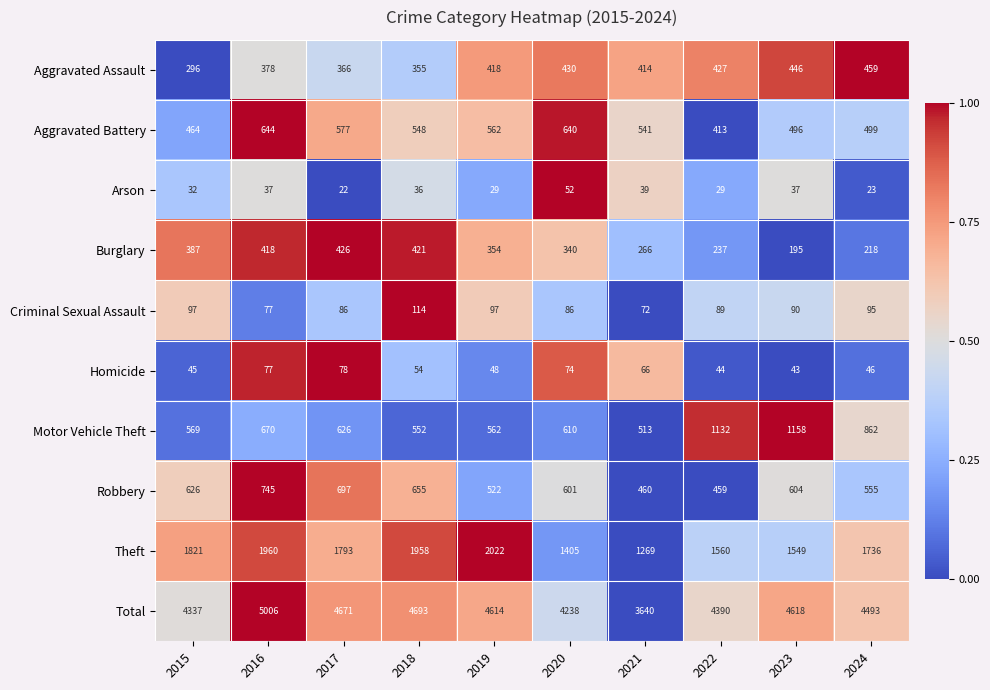

Rank the categories by Theft value from highest to lowest.

2019, 2016, 2018, 2015, 2017, 2024, 2022, 2023, 2020, 2021